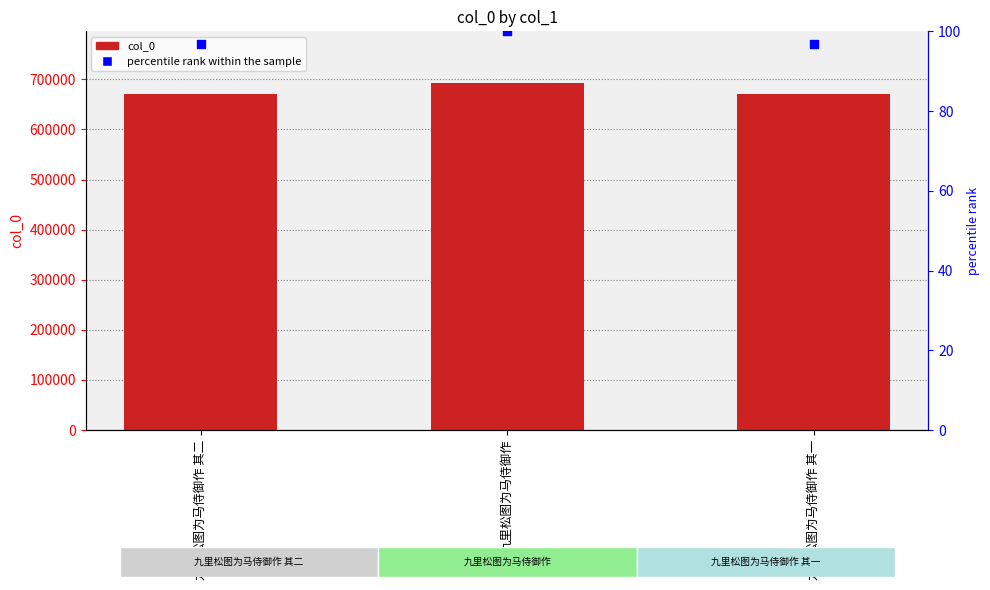

Which series has the largest total across all categories?

col_0